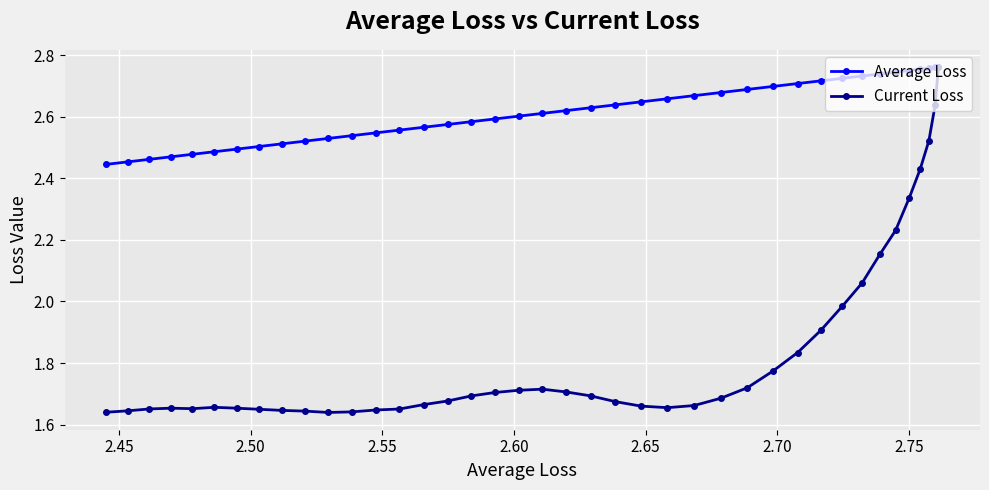

True or false: Current Loss and Average Loss intersect in this chart.

False